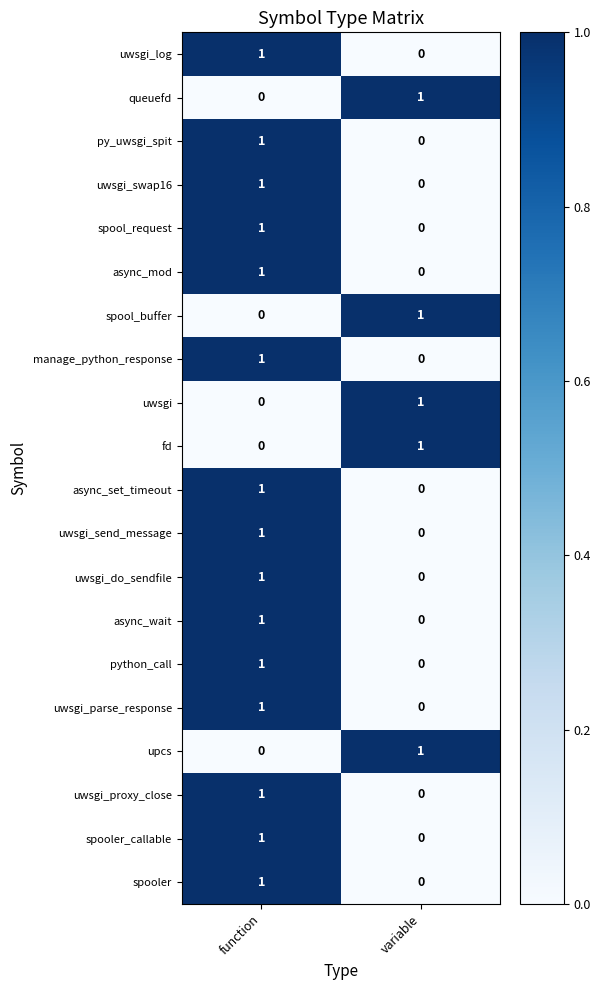

Which category has the highest value in the async_mod series?

function